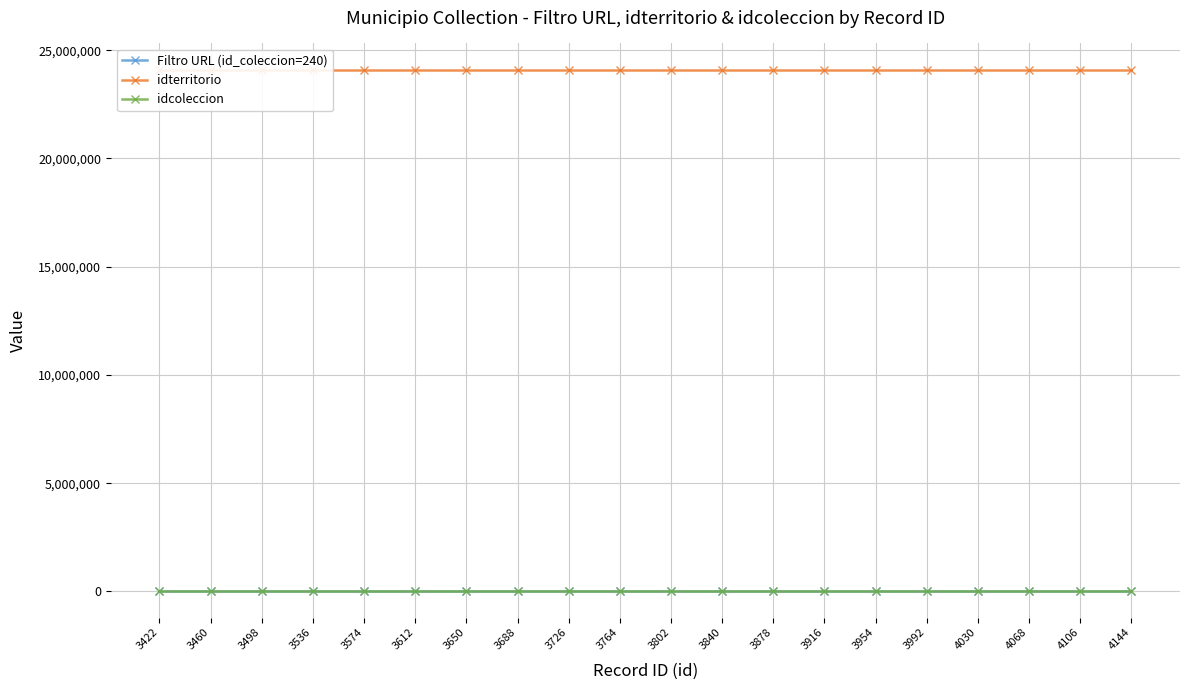

What is the average value of the Filtro URL (id_coleccion=240) series?

5506